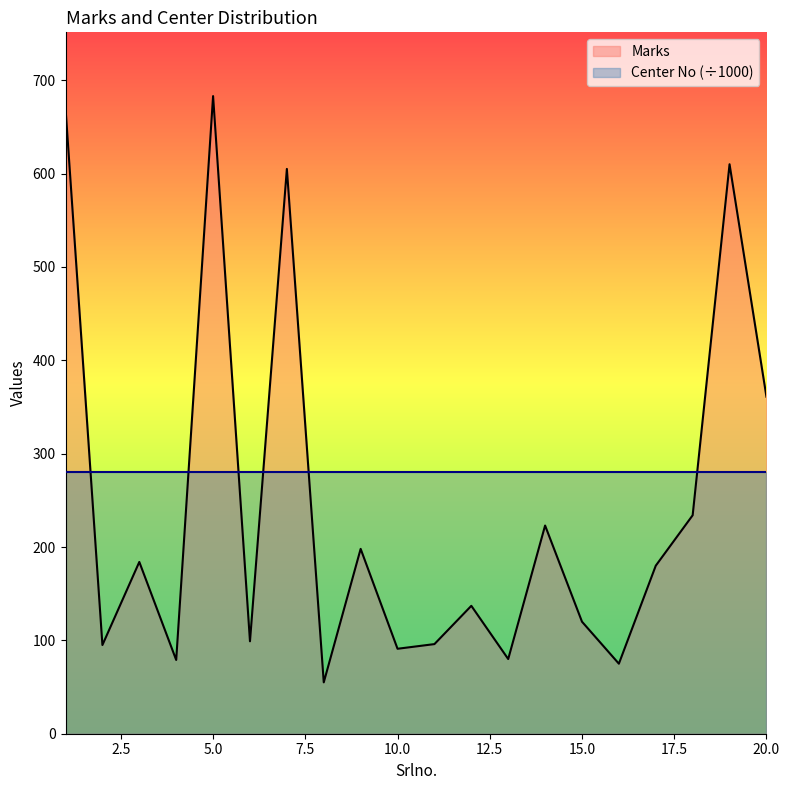

Is it true that the value at 20 is 155?

False